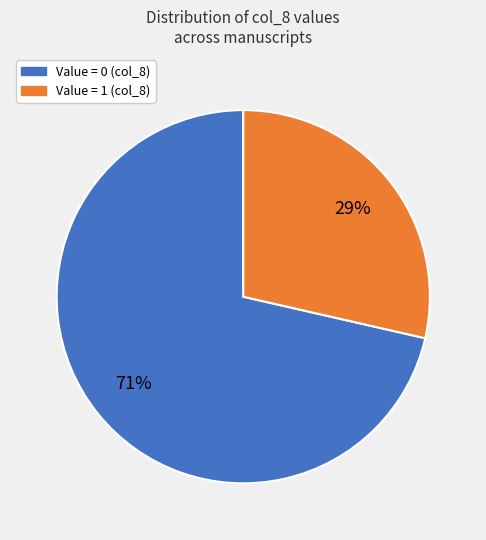

To the nearest percent, what is the average slice percentage?

50%